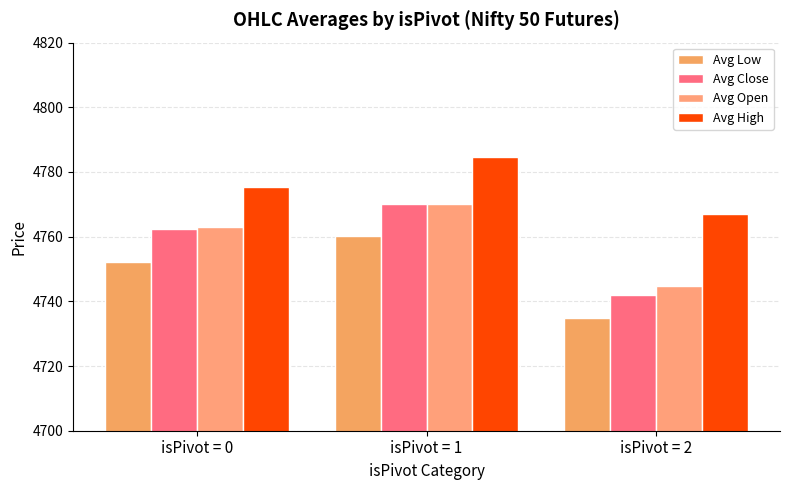

What is the smallest value displayed?

4735.0